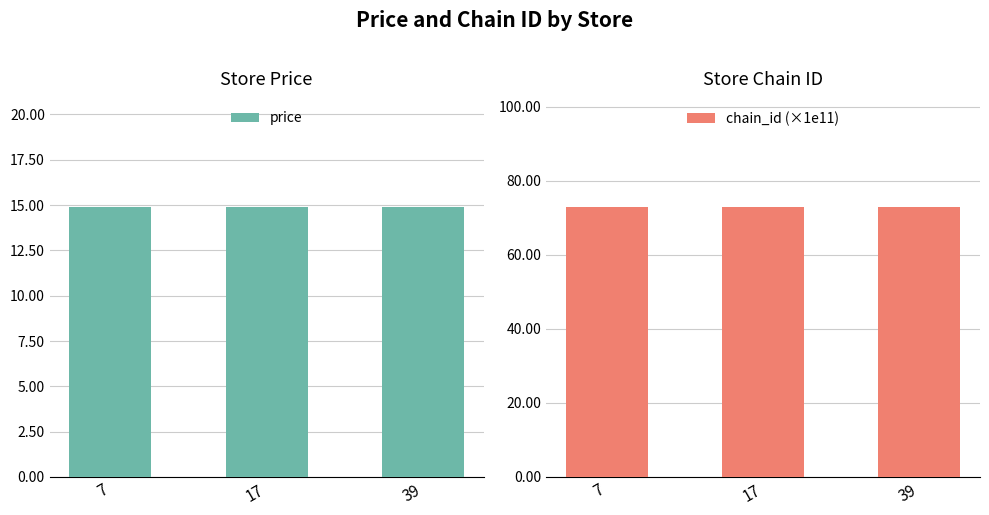

Which category has the highest value across all series?

7